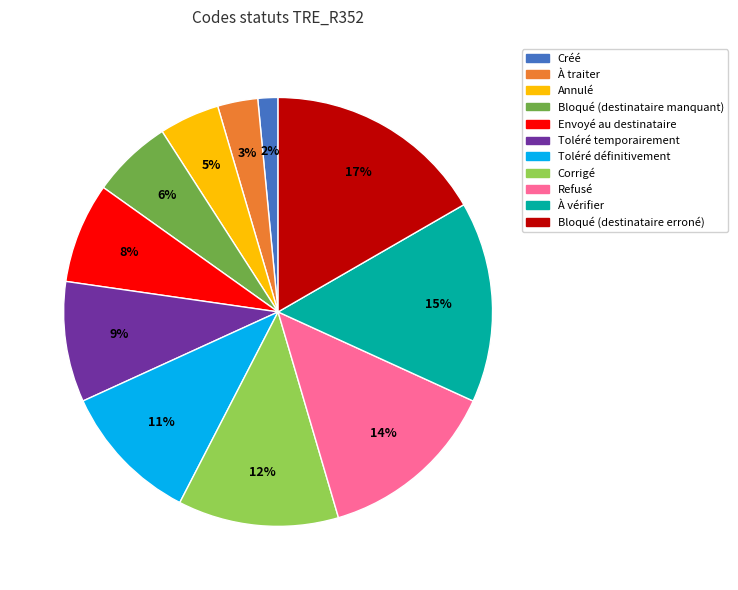

To the nearest percent, what percentage of the pie is Refusé?

14%